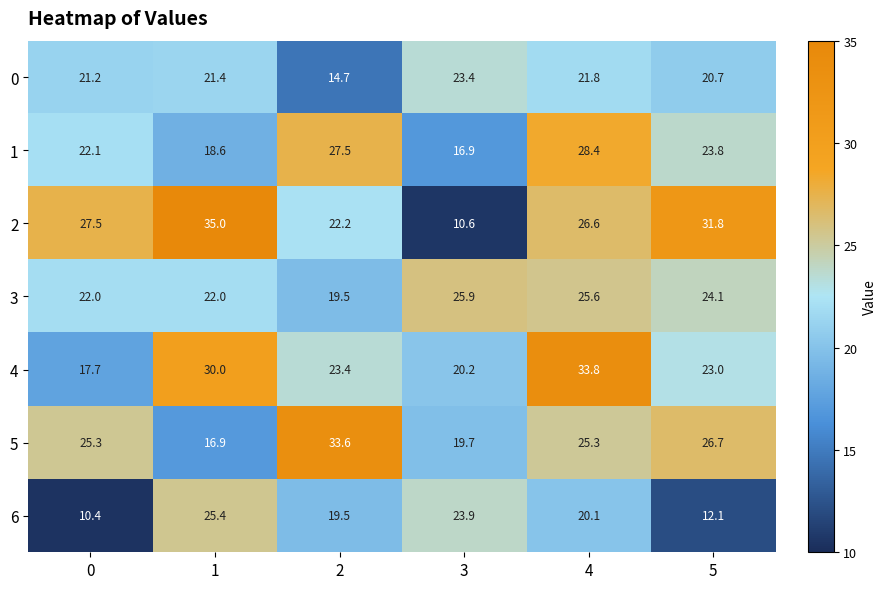

At which category is the sum across all series the highest?

4